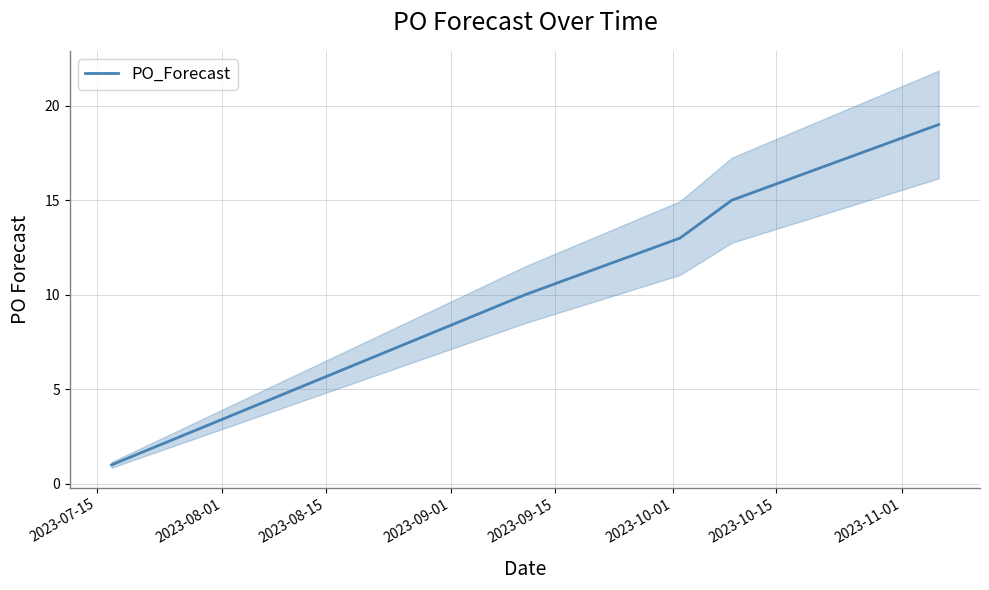

What is the maximum value for PO_Forecast?

19